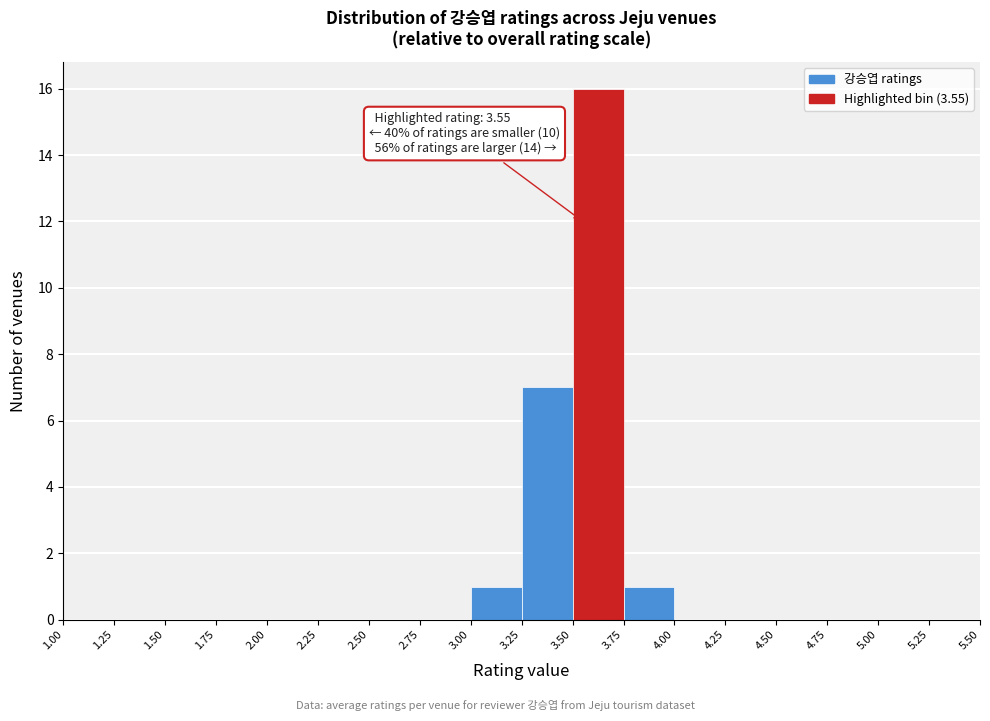

Over which range of the x-axis is the bar tallest?

3.50 to 3.75